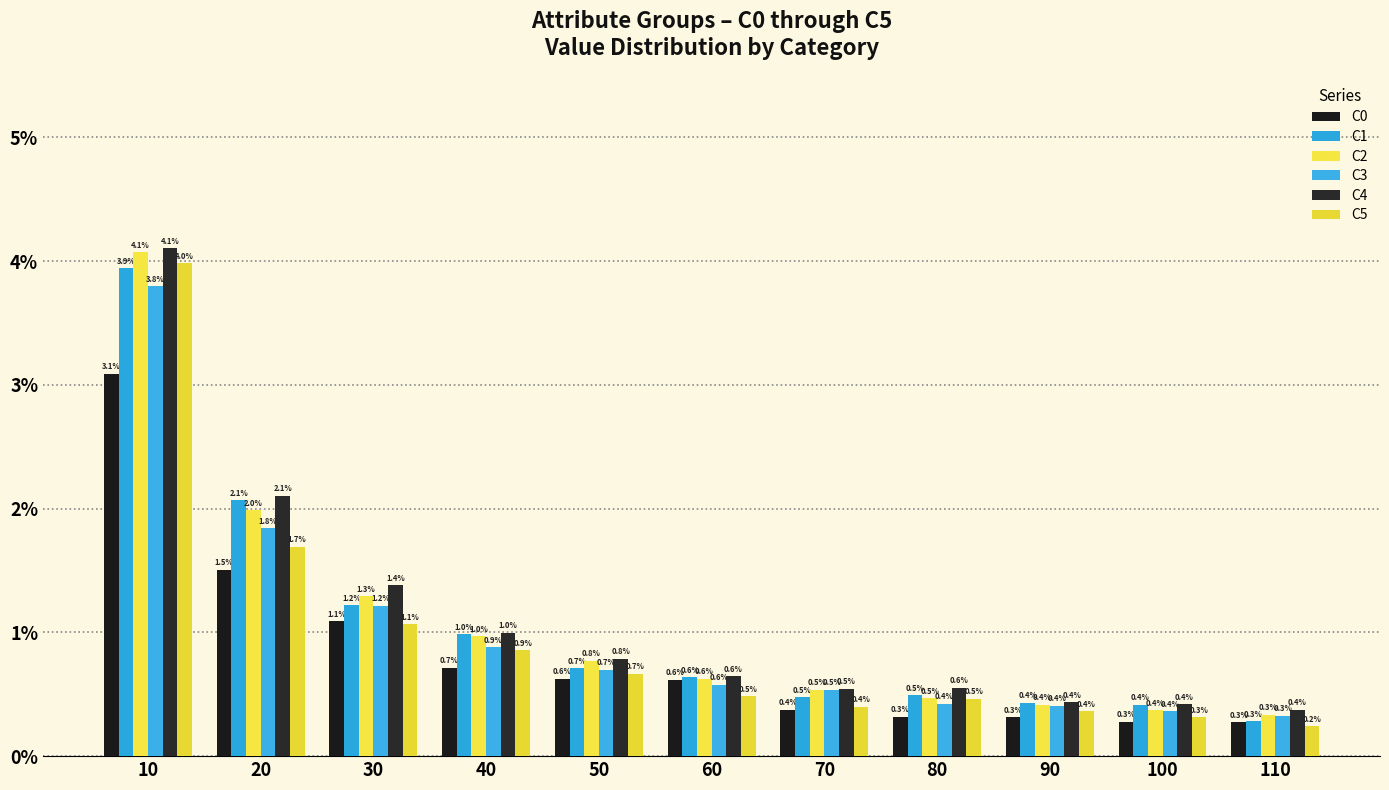

At which category is the sum across all series the highest?

10